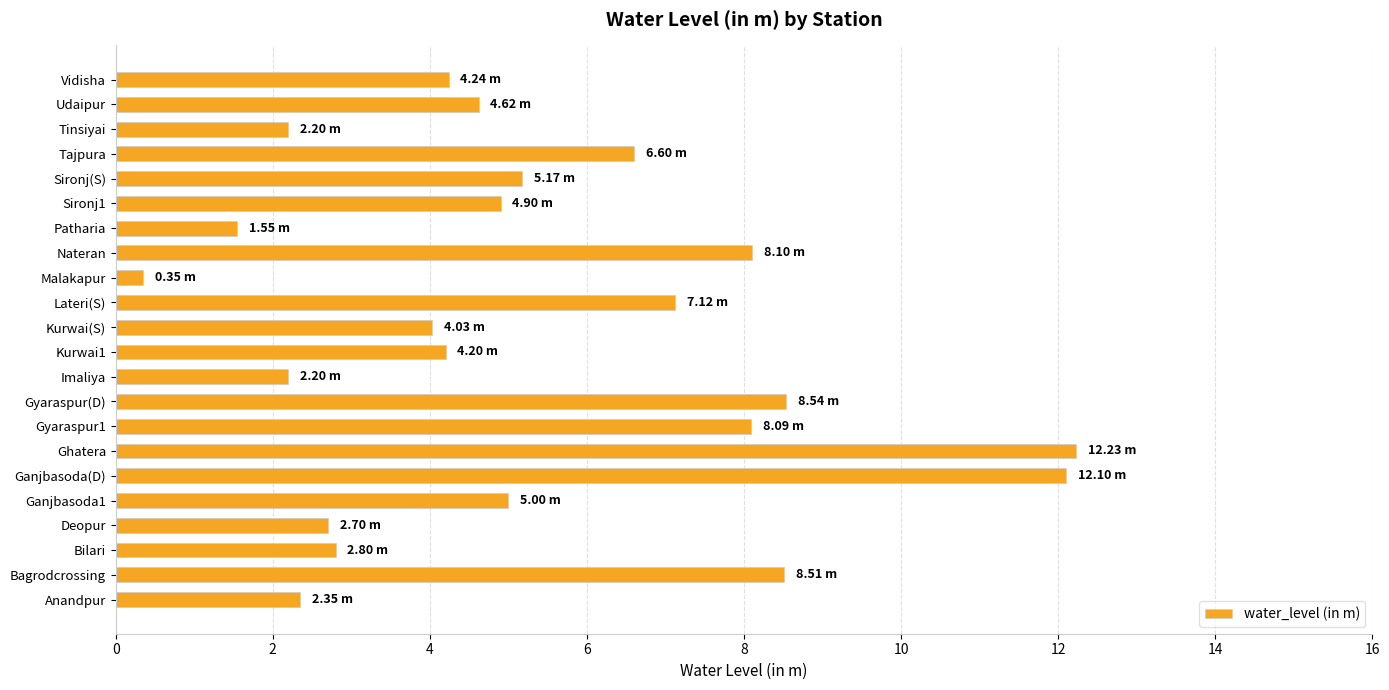

At which category does the chart reach its minimum across all series?

Malakapur